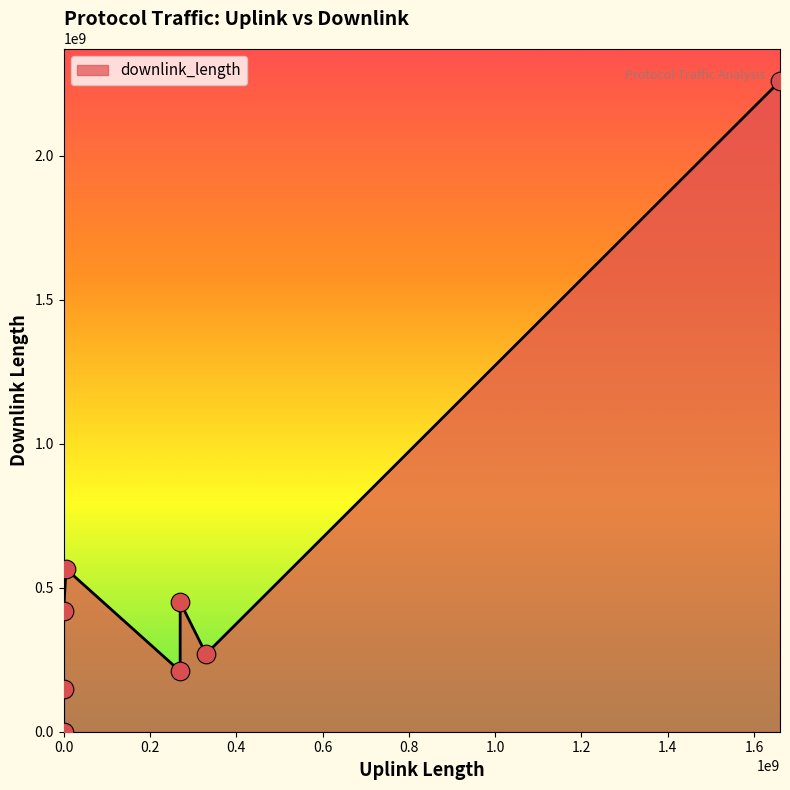

What is the greatest value displayed?

2260251733